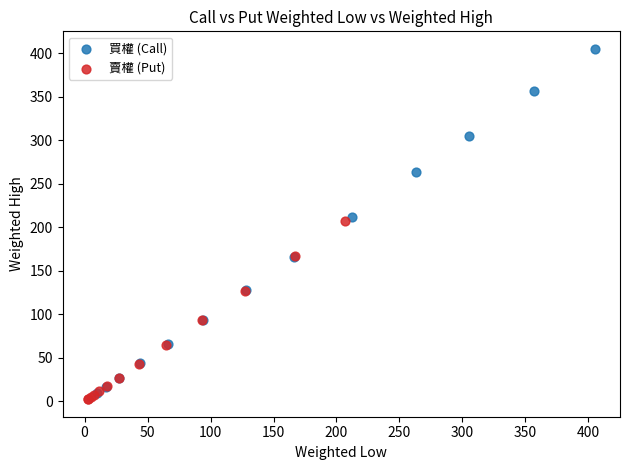

Which series has the widest spread of Y values?

買權 (Call)